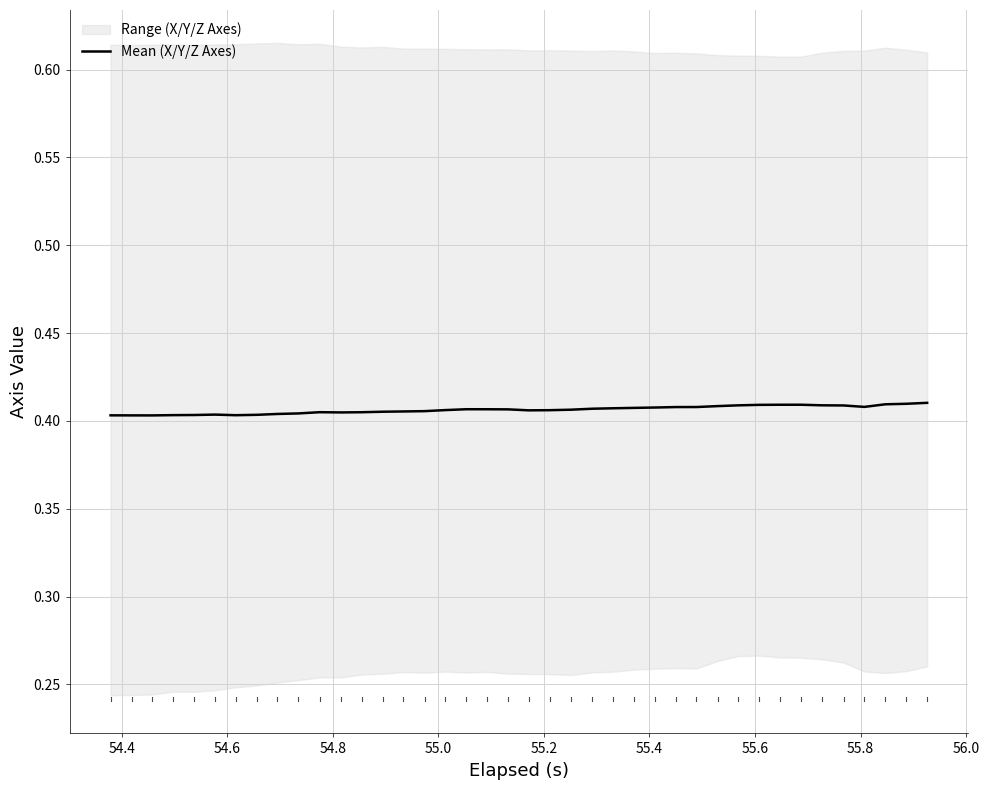

How many values are between 0 and 1?

40